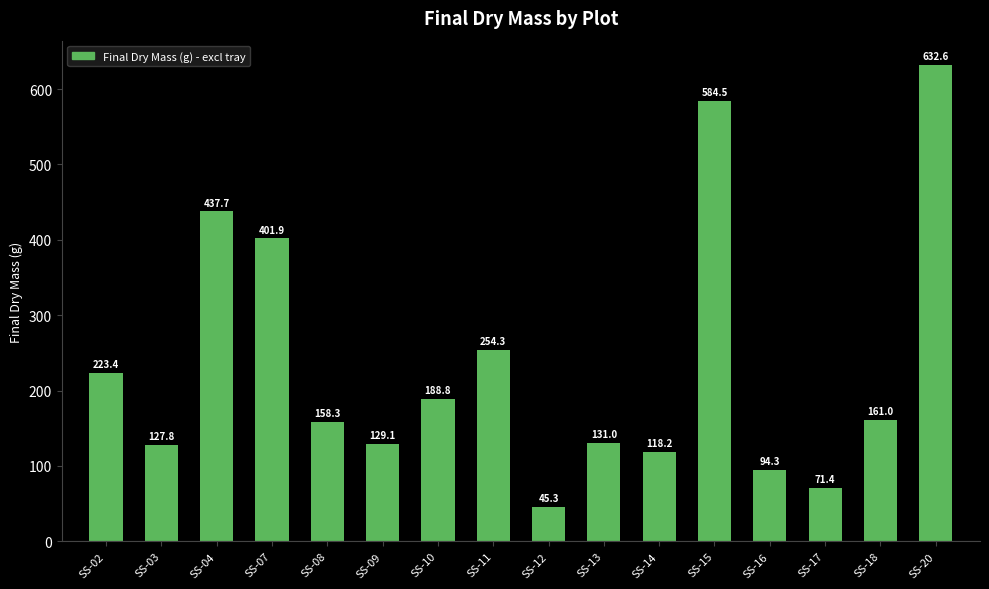

What is the change in value from SS-09 to SS-13?

+2.0